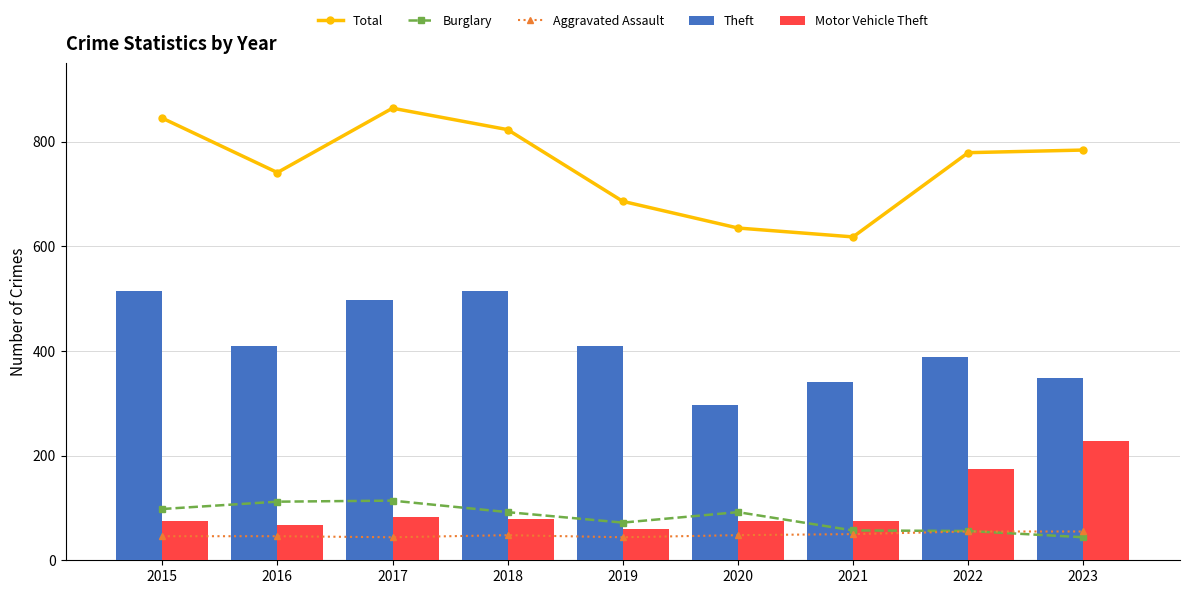

What is the difference between the maximum and minimum values in the Motor Vehicle Theft series?

168